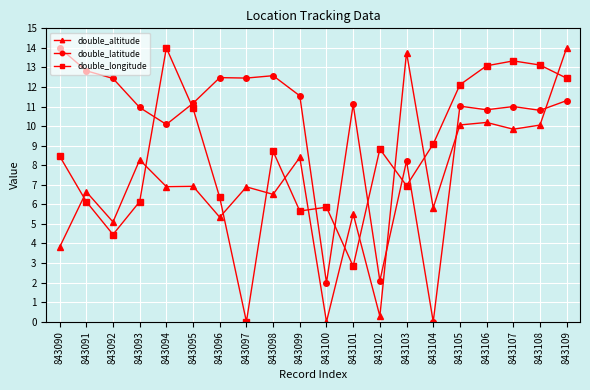

How many data points does each series have?

20